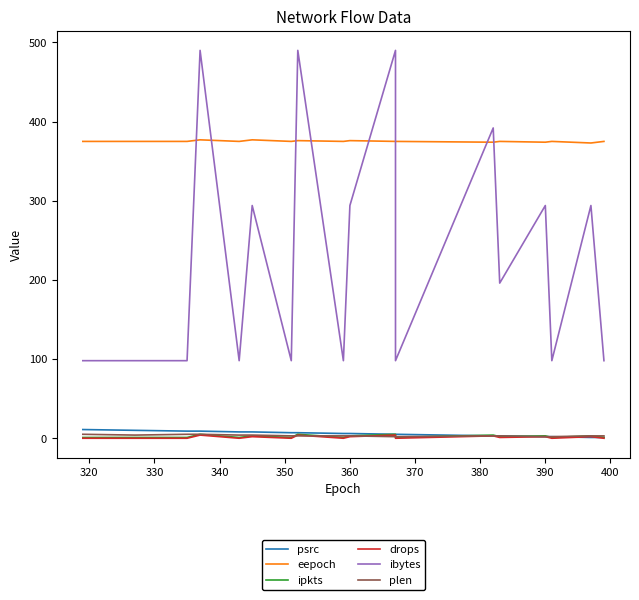

What is the greatest value displayed?

490